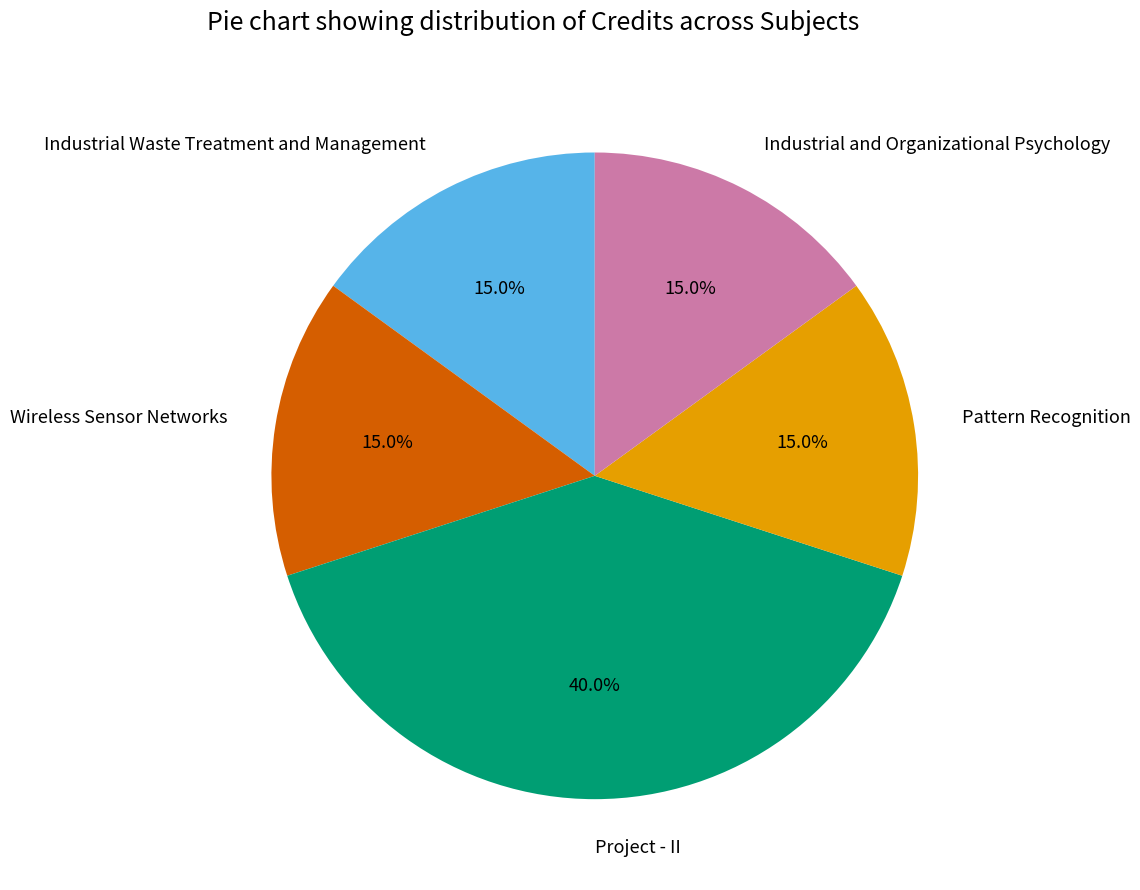

The Pattern Recognition slice represents 20% of the pie. True or false?

False